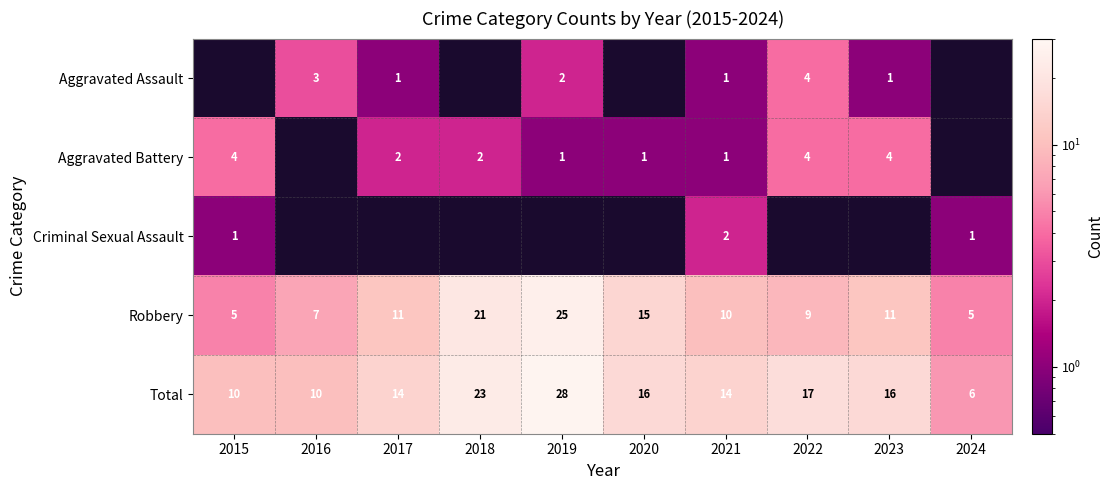

Where is Total nearest to the value 17?

2022